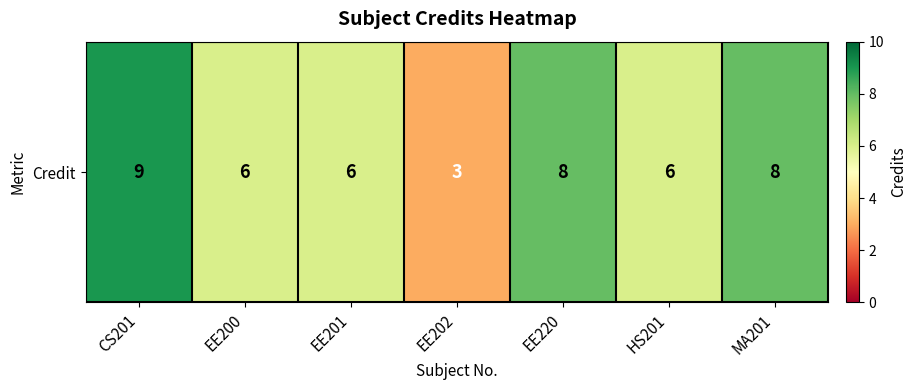

Is it true that the value at EE200 is 2?

False